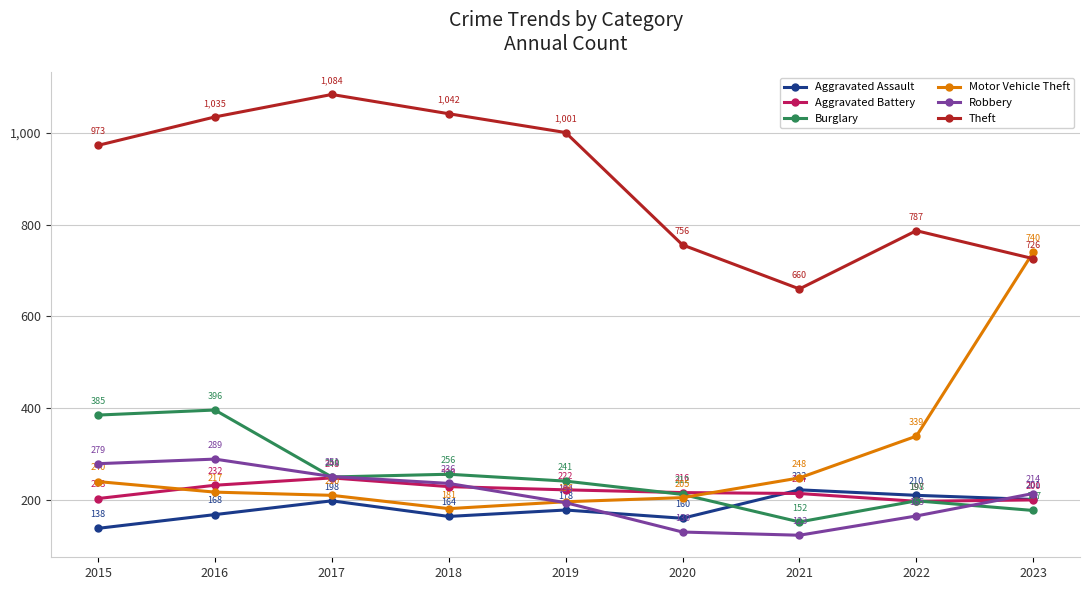

True or false: Motor Vehicle Theft and Aggravated Battery cross at least once.

True